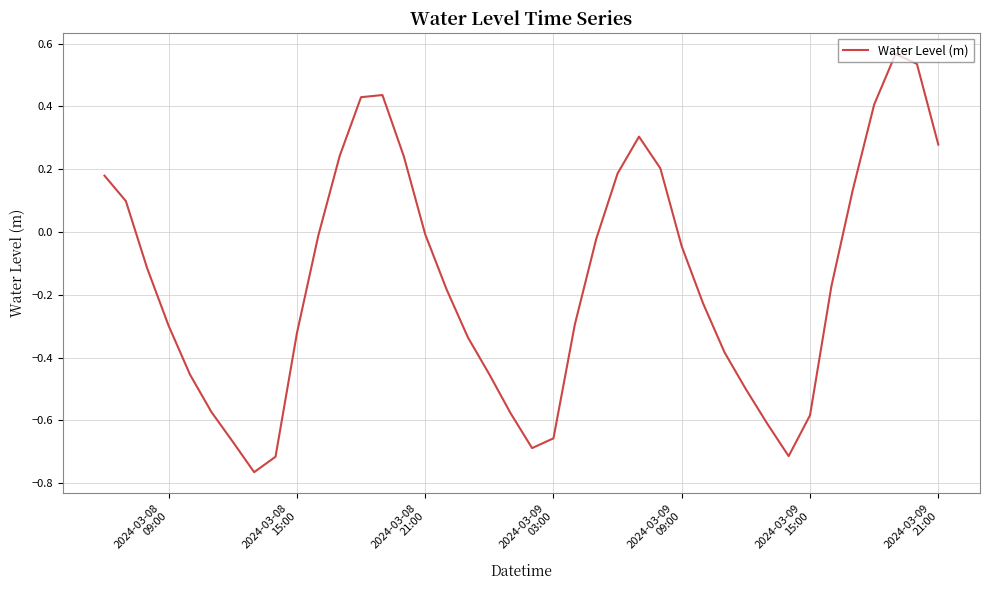

What is the difference between the maximum and minimum values?

1.3